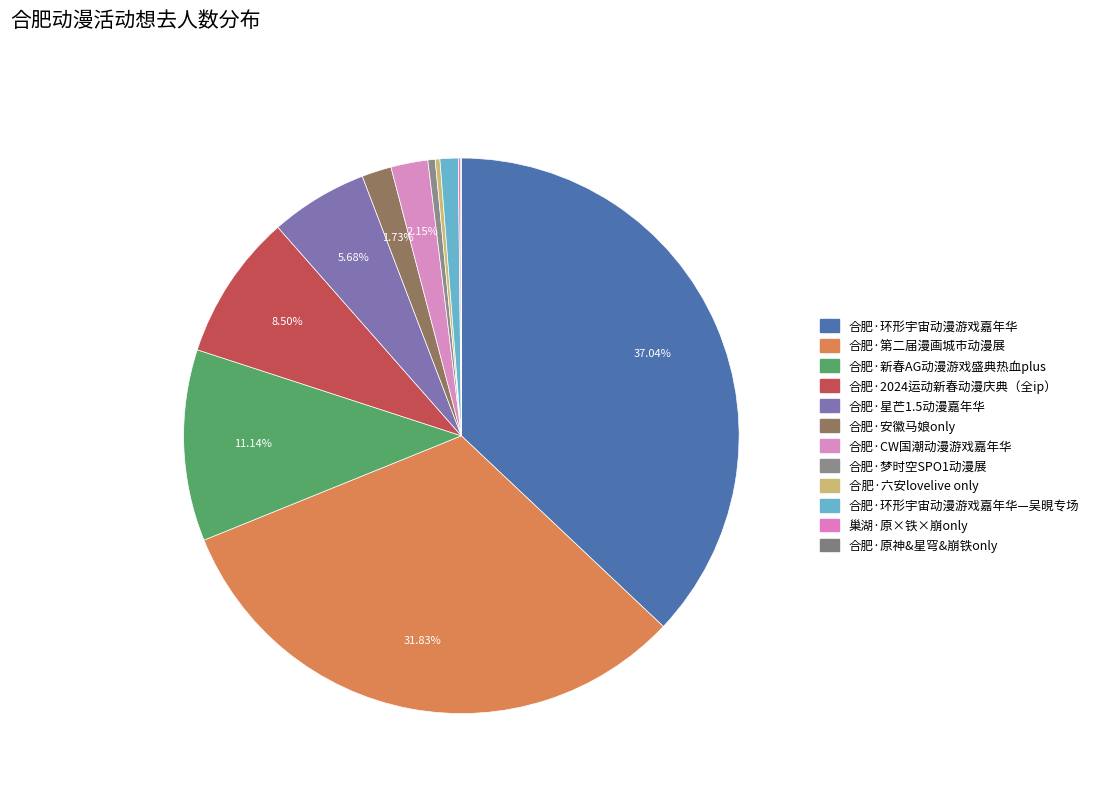

Is there a majority slice in this chart?

No